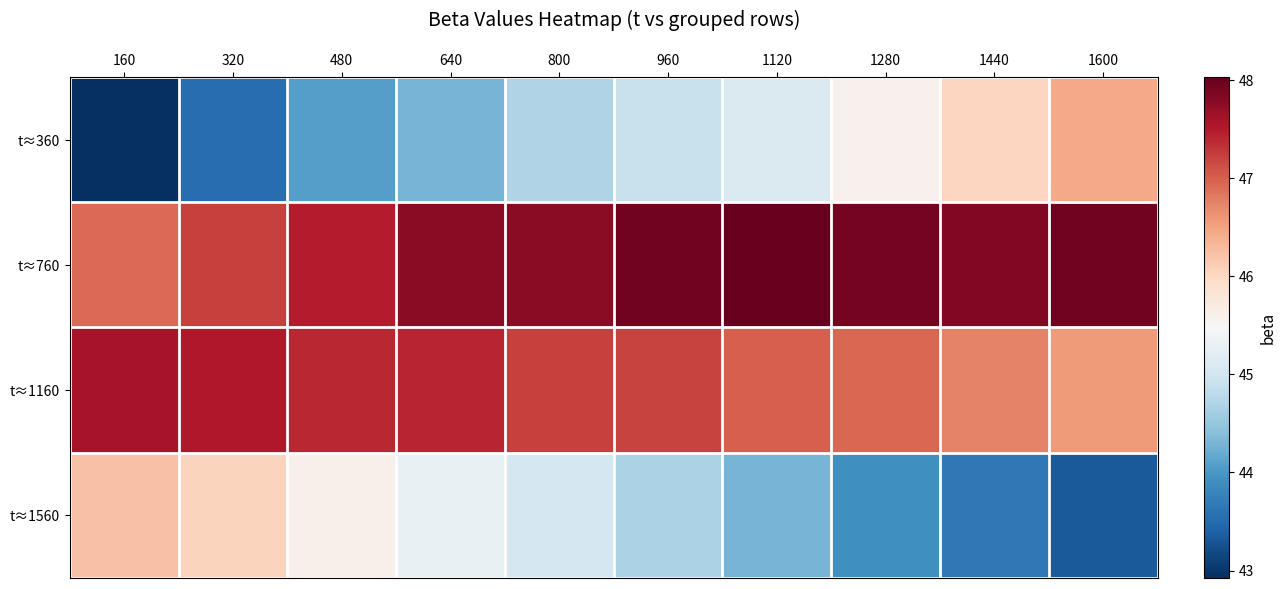

What is the smallest value displayed?

42.9